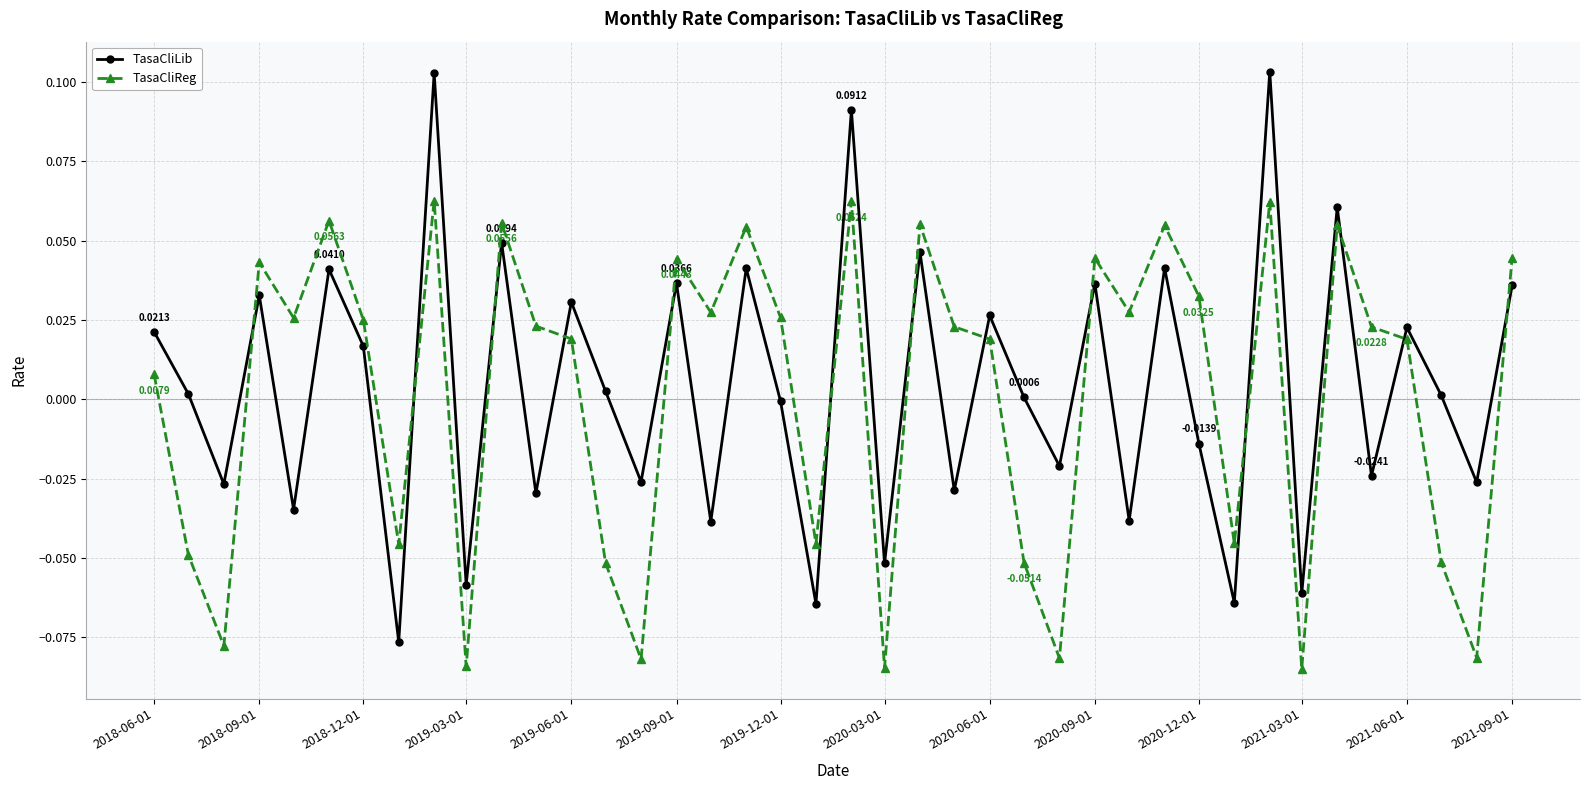

How many data points does each series have?

40